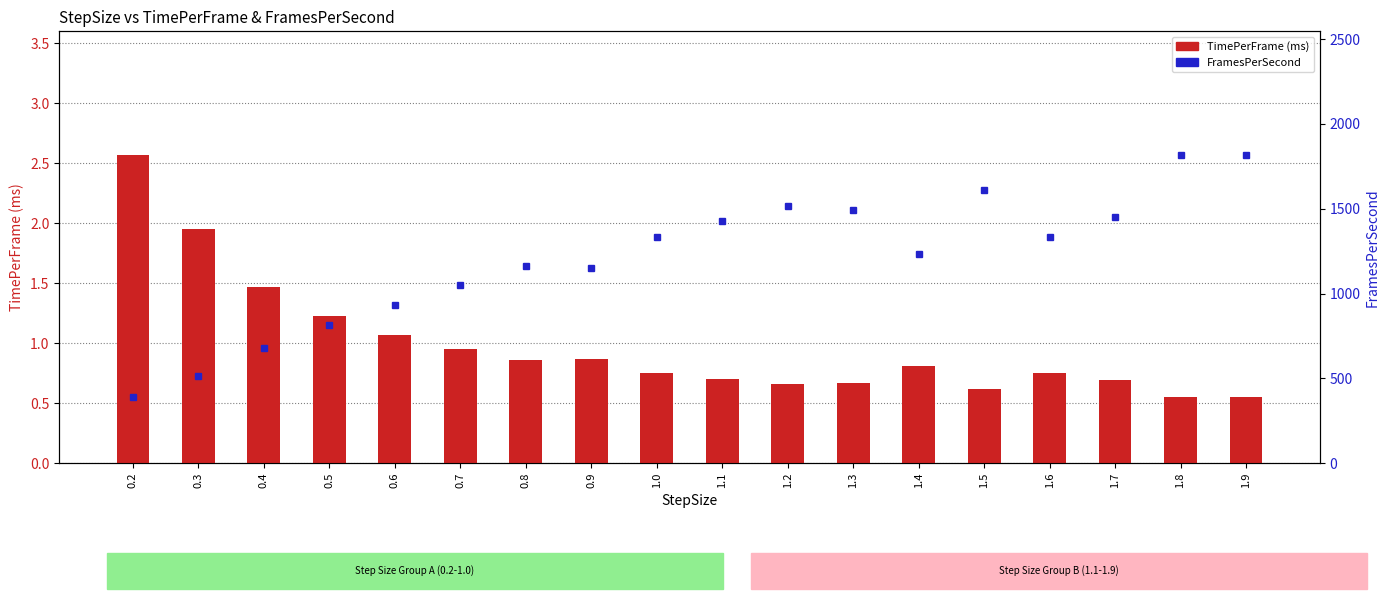

The TimePerFrame (ms) series shows 1.1 at 1.6. True or false?

False